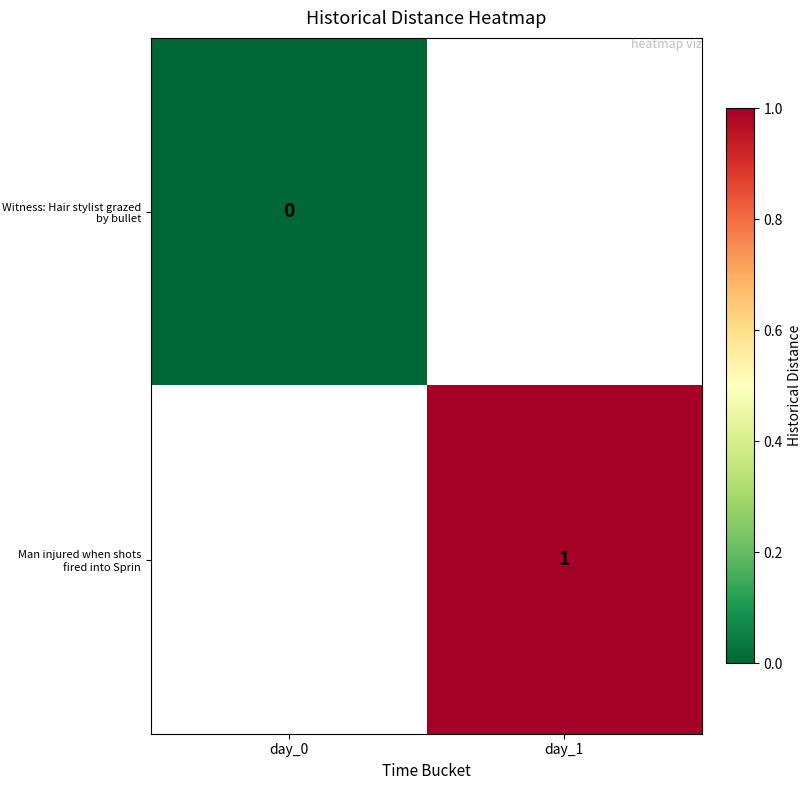

True or false: Man injured when shots fired into Sprin has a value of 0.4 at day_1.

False